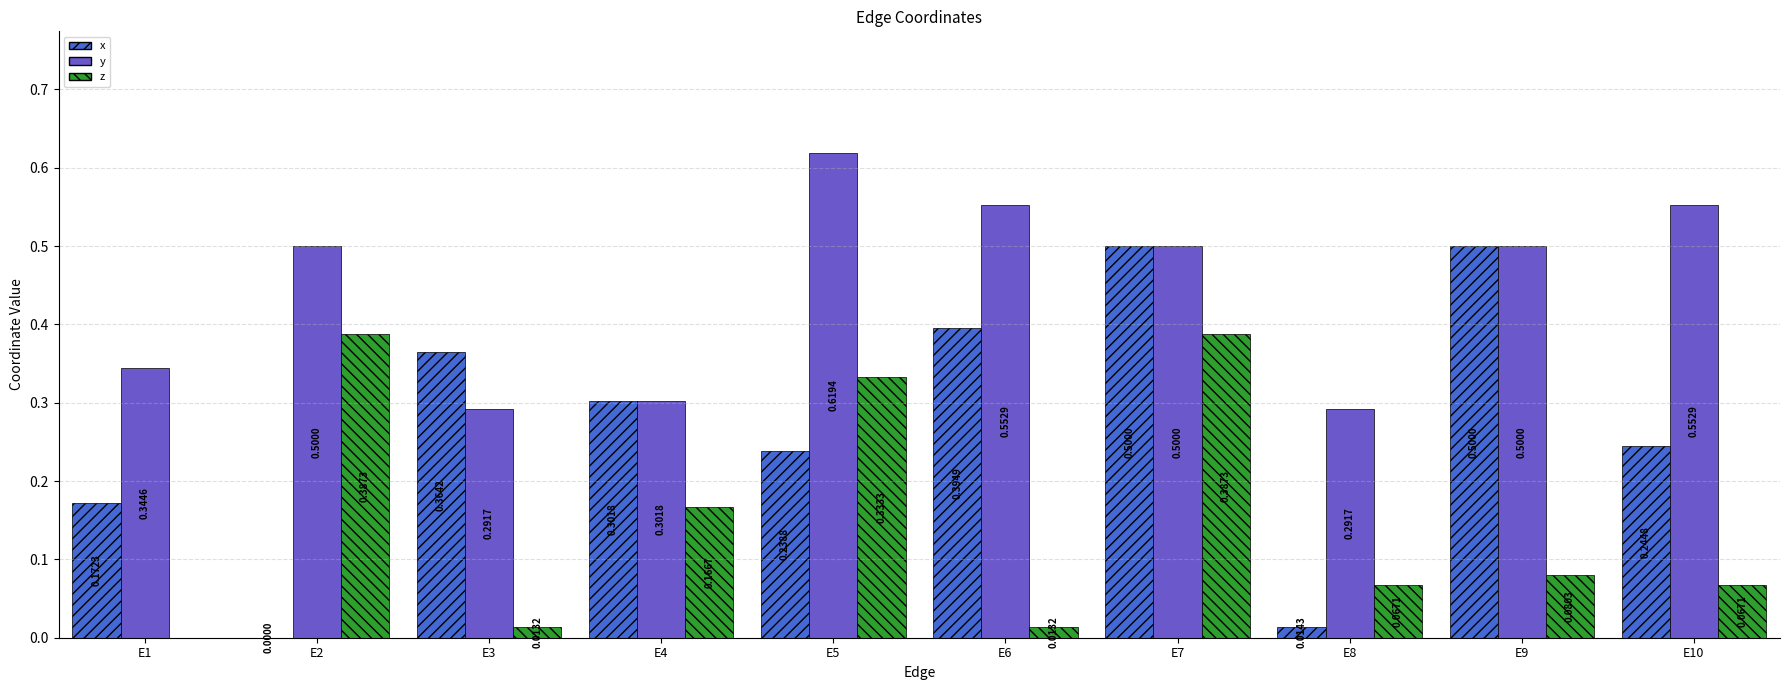

Is it true that y equals 0.5 at E9?

True